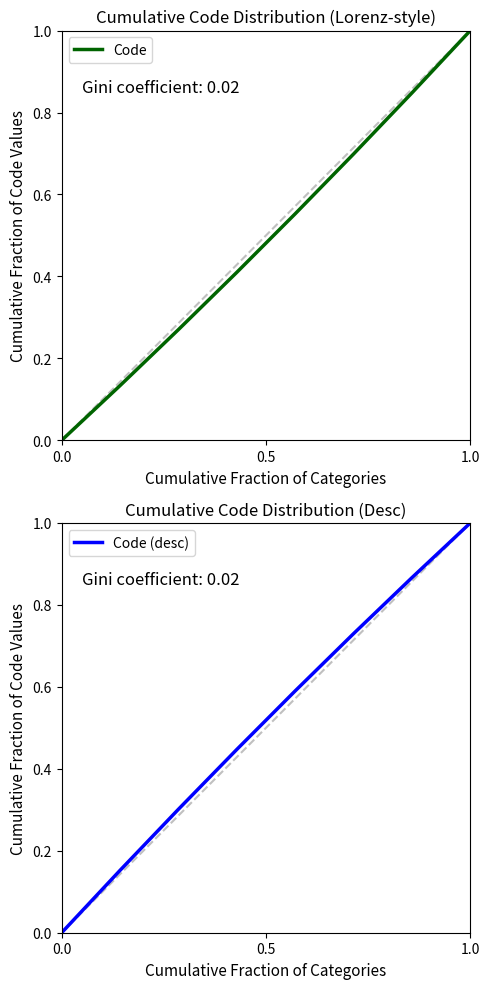

Count the number of categories in the chart.

8